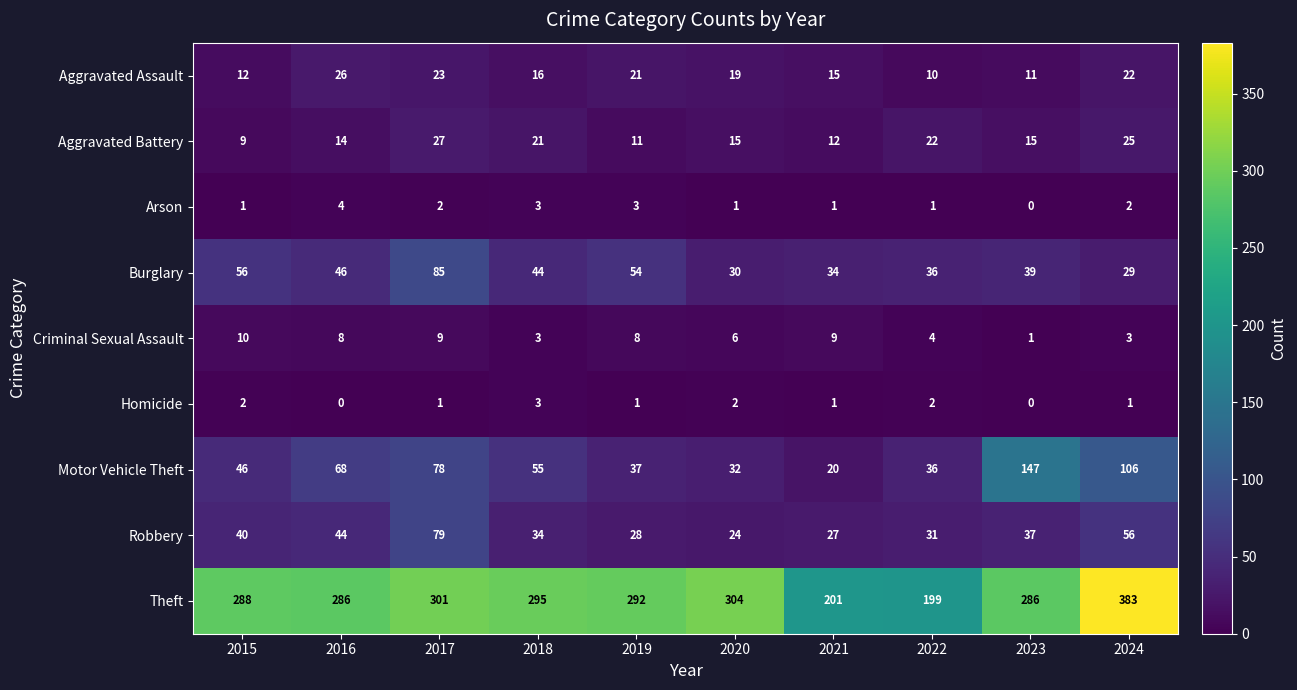

What is the maximum value for Homicide?

3